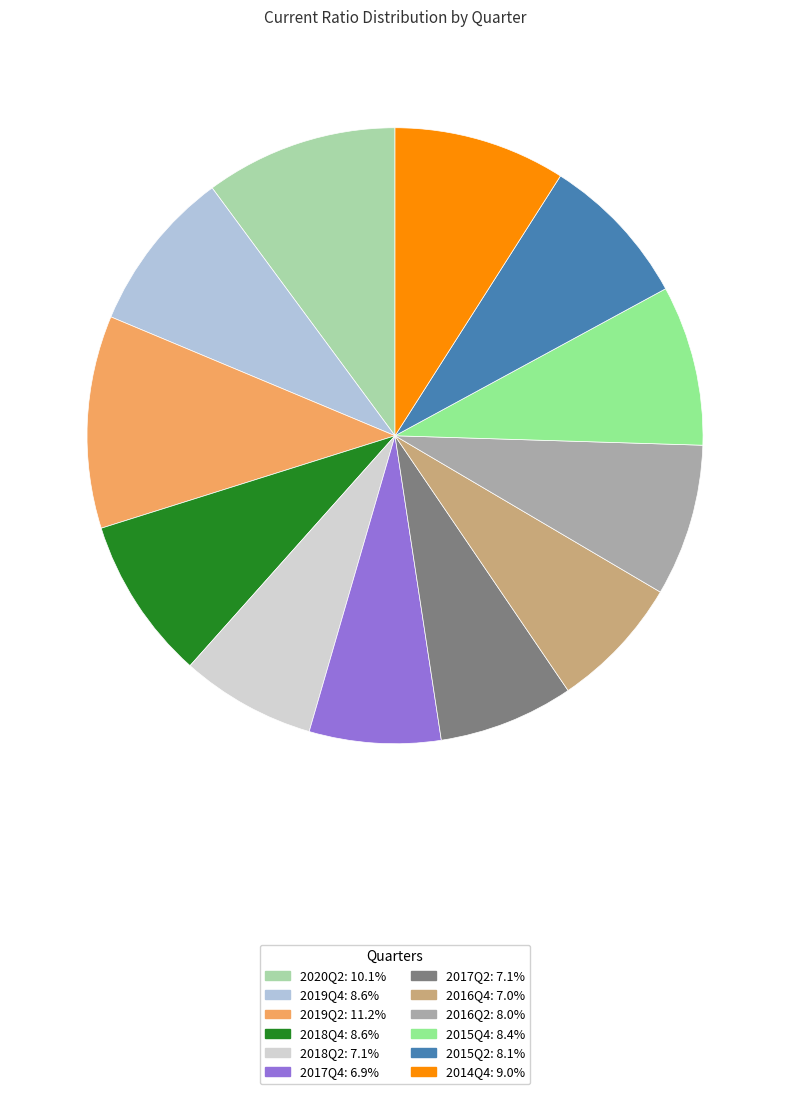

The 2019Q4 slice represents 9% of the pie. True or false?

True